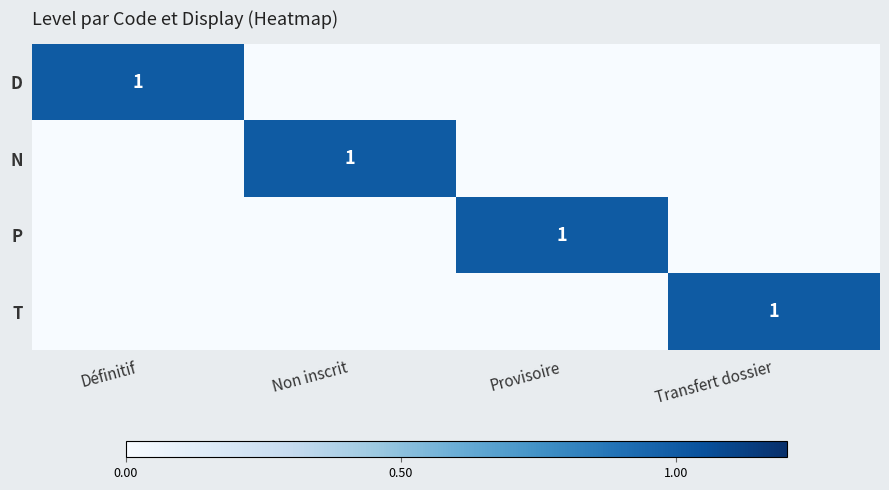

True or false: N has a value of 1 at Non inscrit.

True